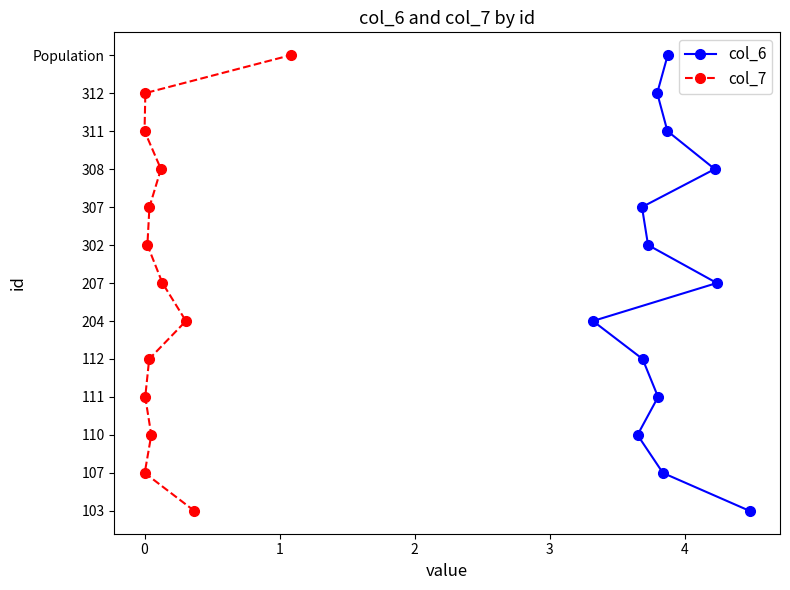

Is it true that col_7 equals 4 at 1?

False